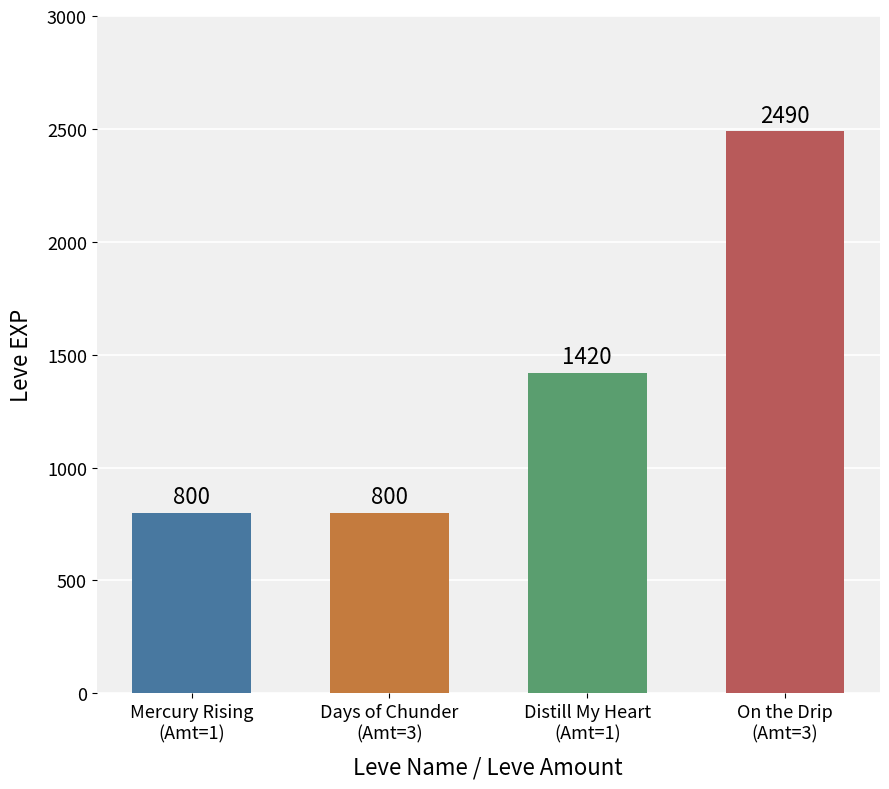

How many values are between 800 and 2490?

4